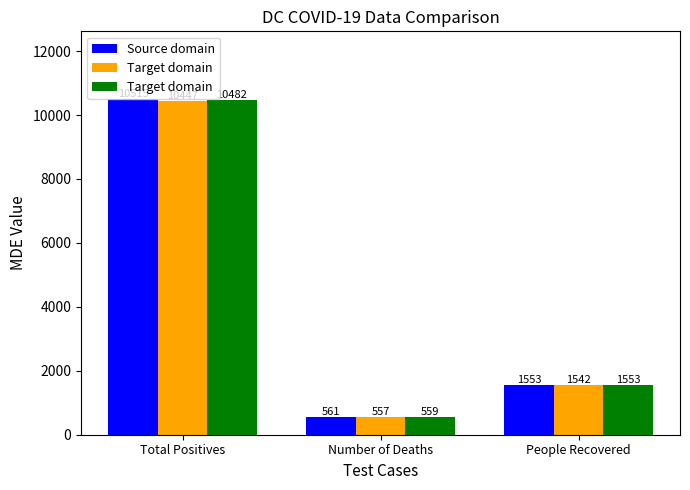

Does the chart contain stacked bars?

No